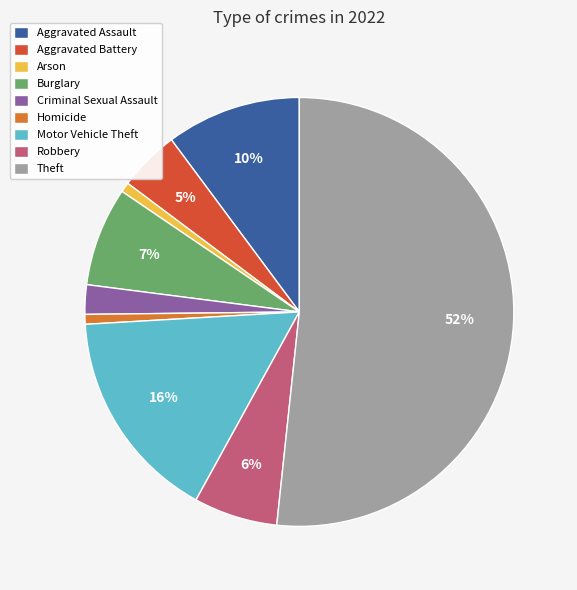

What is the largest slice in the pie chart?

Theft